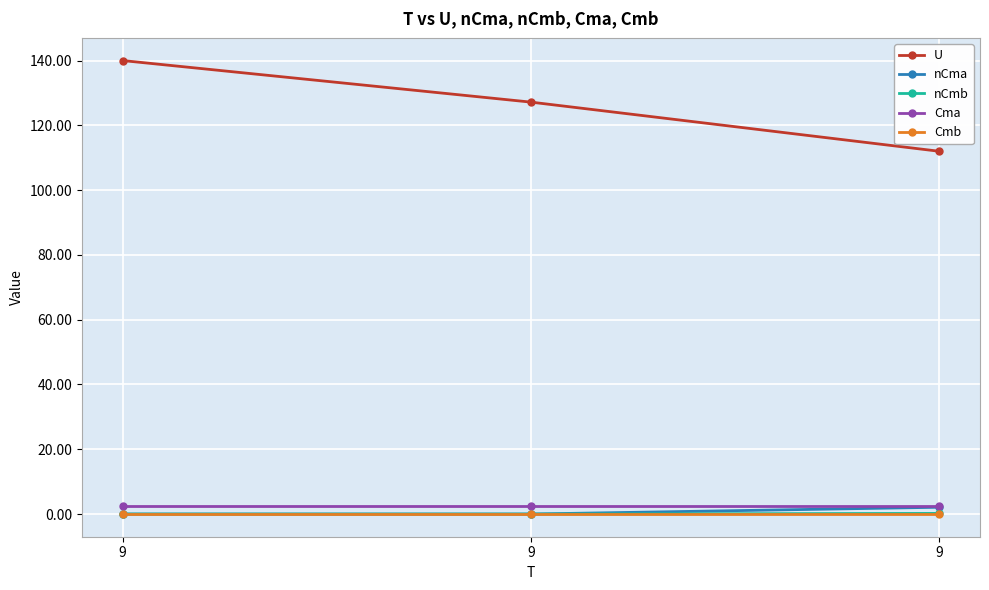

Which series changed the most between 9 and 9?

U